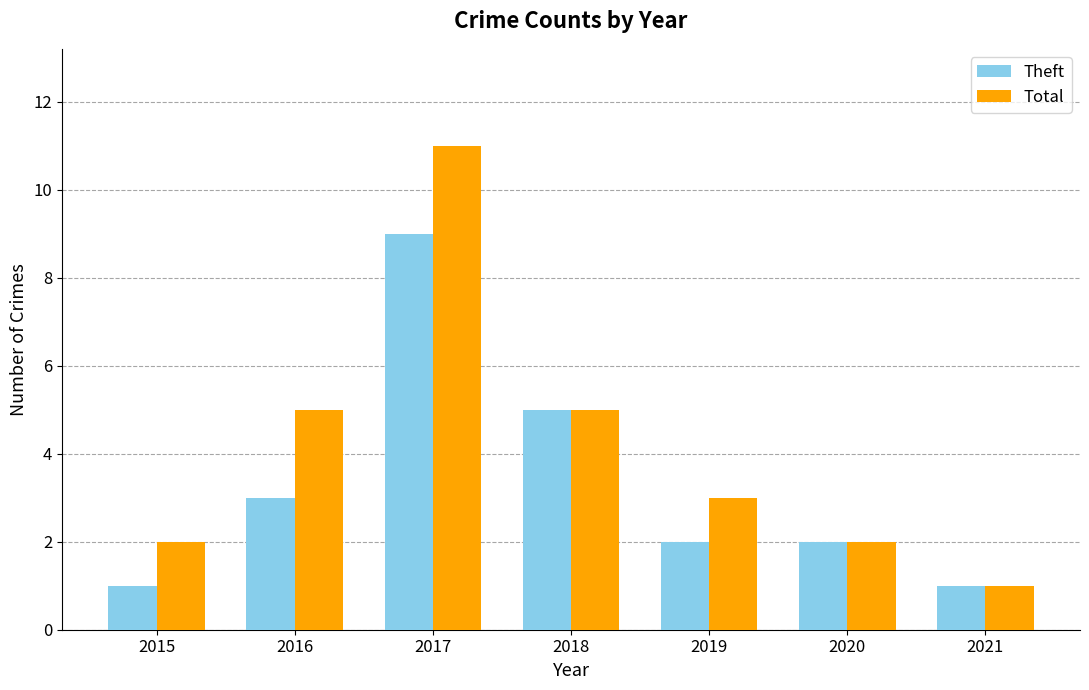

List the series in order of their peak value, highest first.

Total, Theft